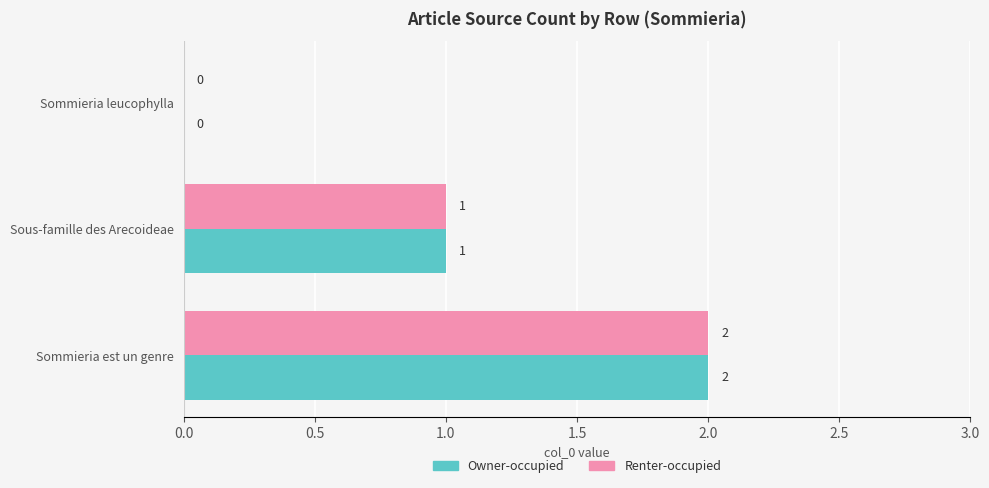

What is the sum of the Owner-occupied values at Sous-famille des Arecoideae and Sommieria est un genre?

3